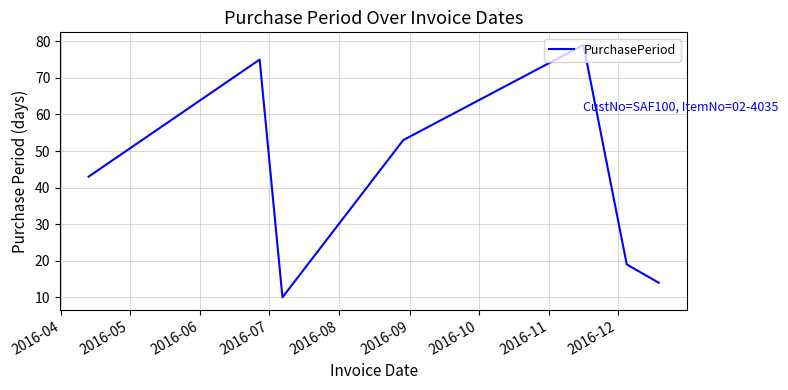

What is the maximum value shown in the chart?

79